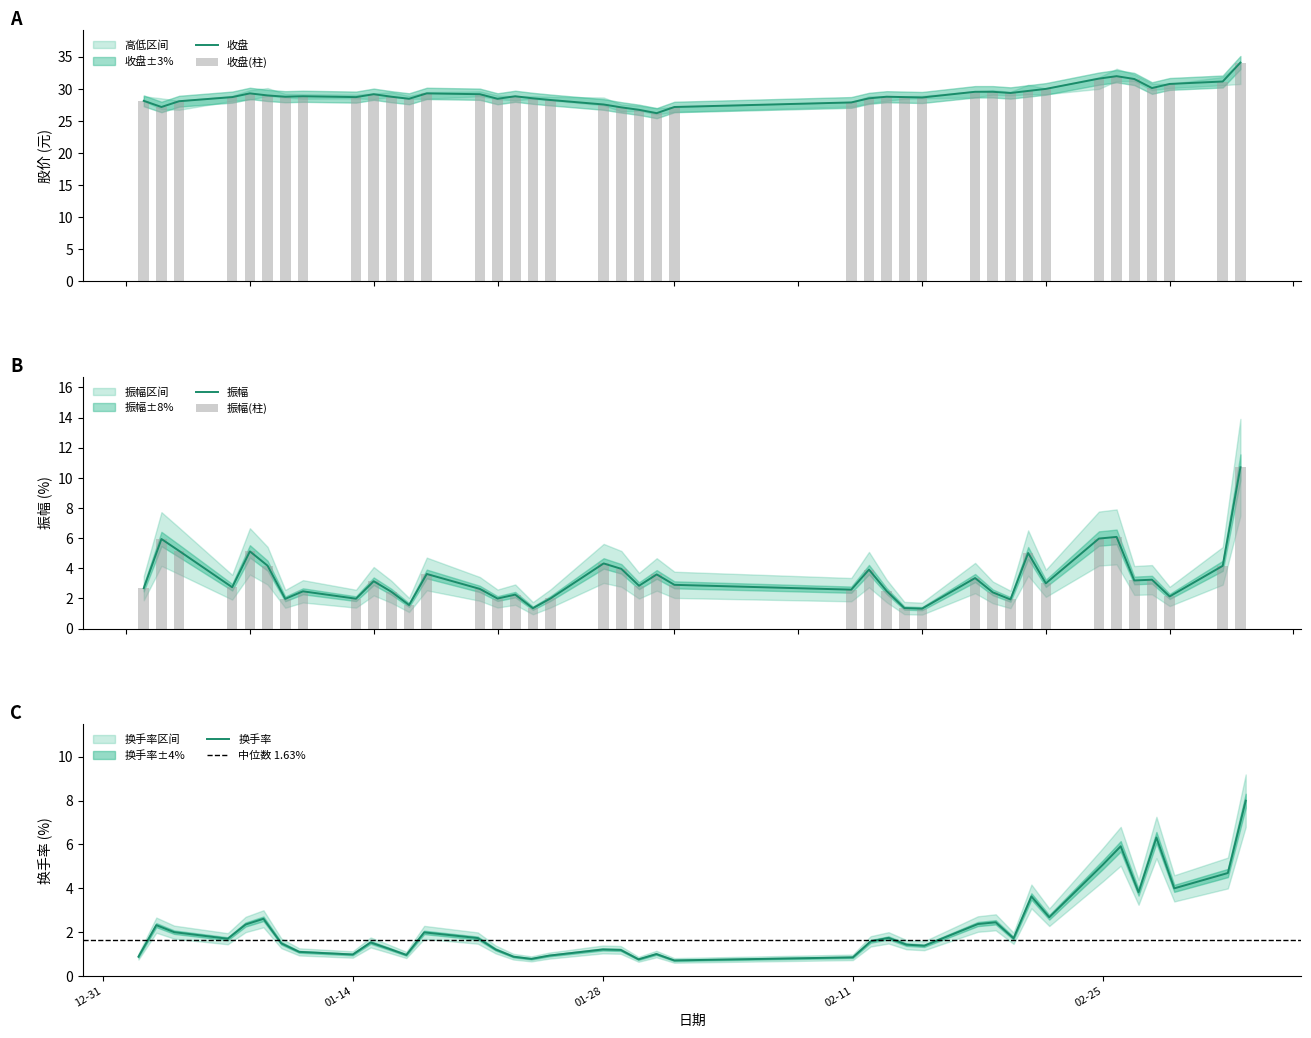

What is the lowest value of the 收盘 series?

26.2